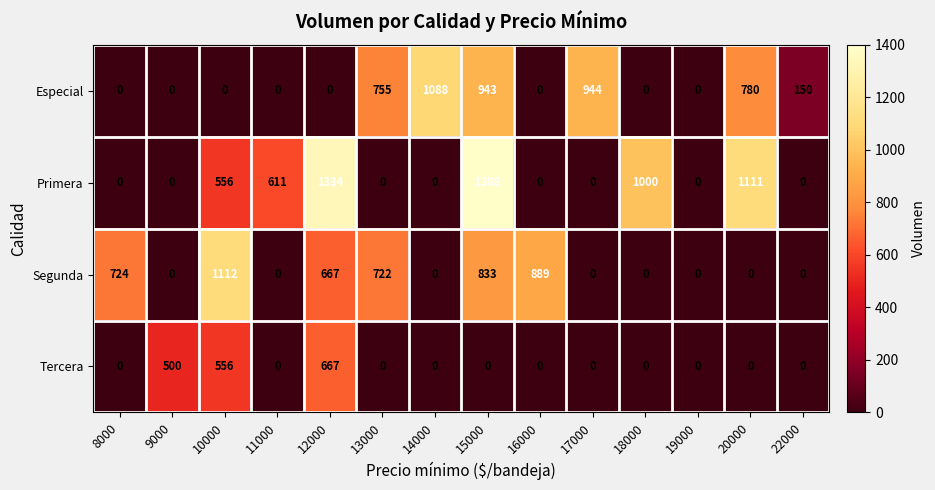

What is the spread (max minus min) of values at 14000?

1088